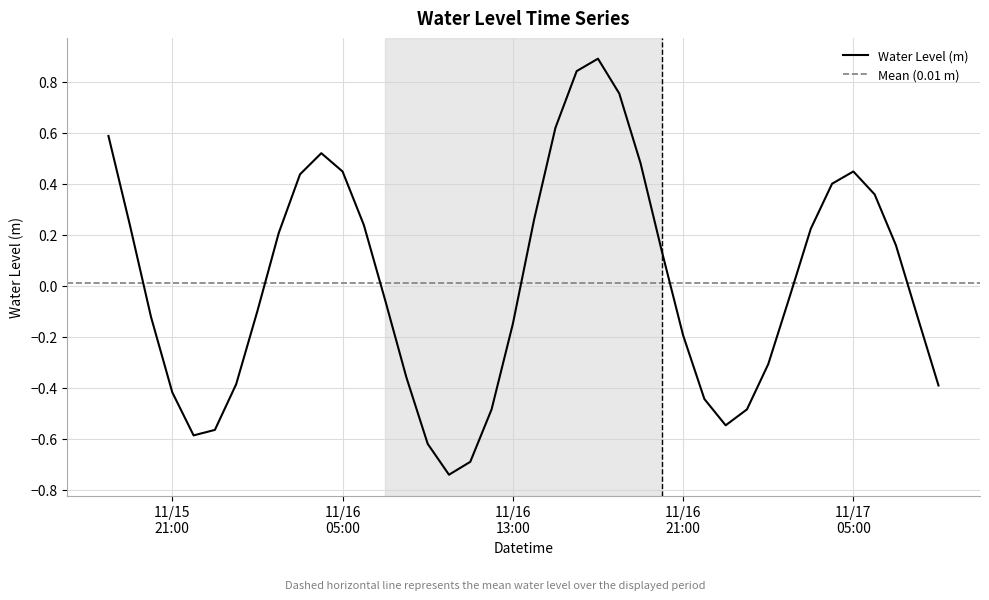

Between 2023-11-16 03:00:00 and 2023-11-17 08:00:00, which is larger?

2023-11-16 03:00:00